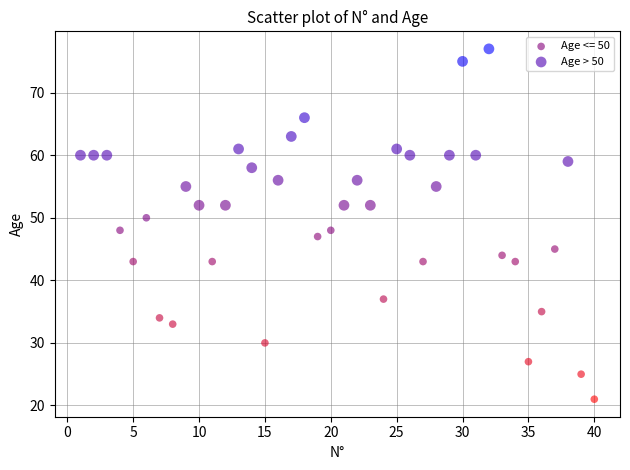

Which series contains the lowest Y value?

Age <= 50